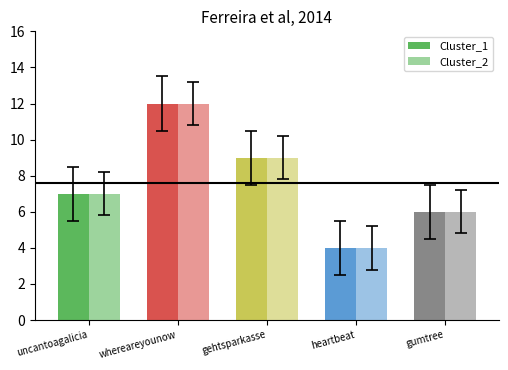

Count the number of data series in this chart.

2